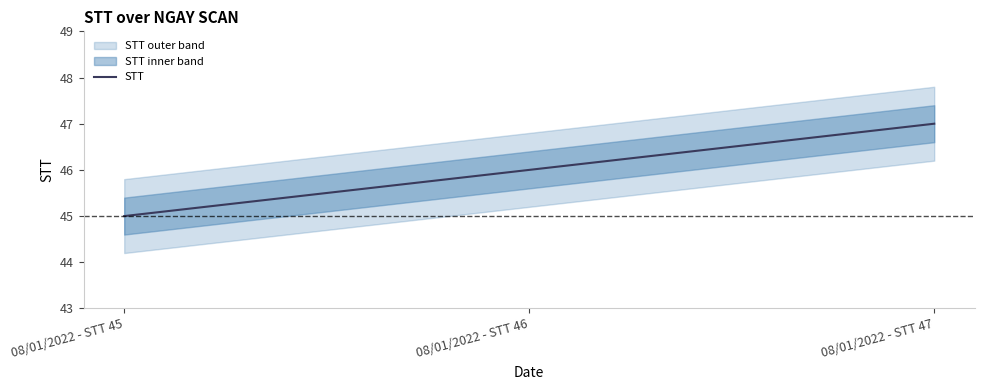

What is the value of the 2nd point from the left?

46